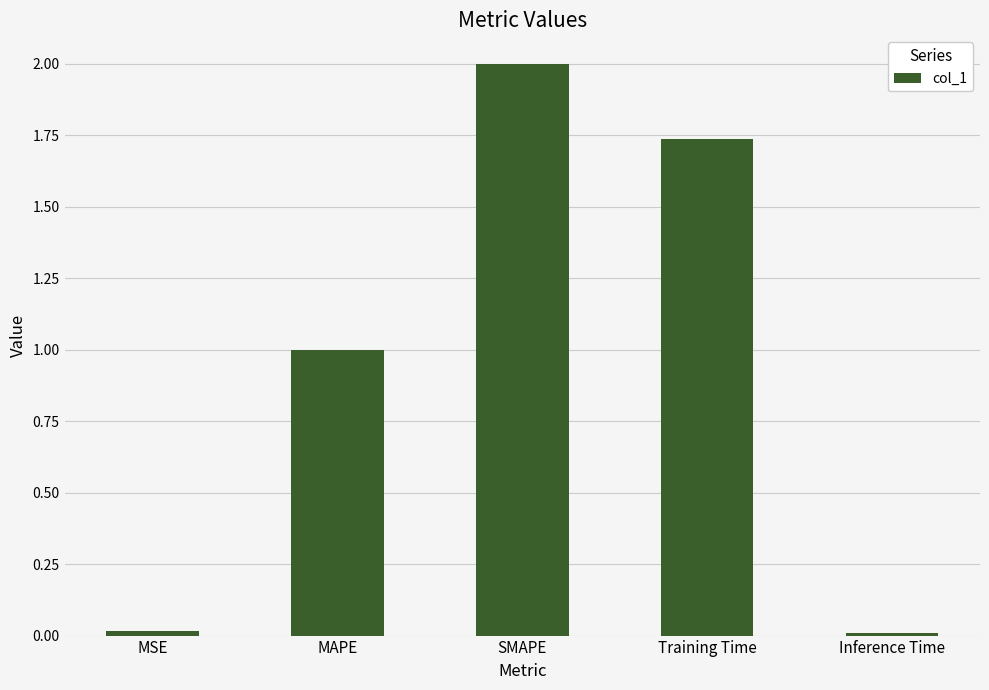

What is the greatest value displayed?

2.0